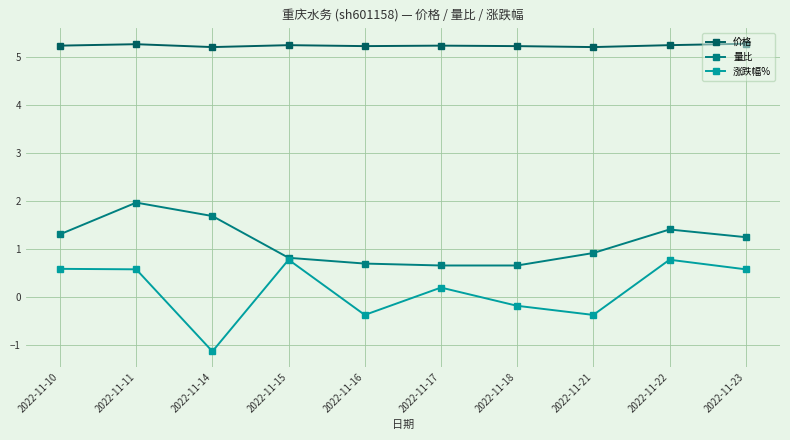

Where is the first local maximum for 量比?

2022-11-11